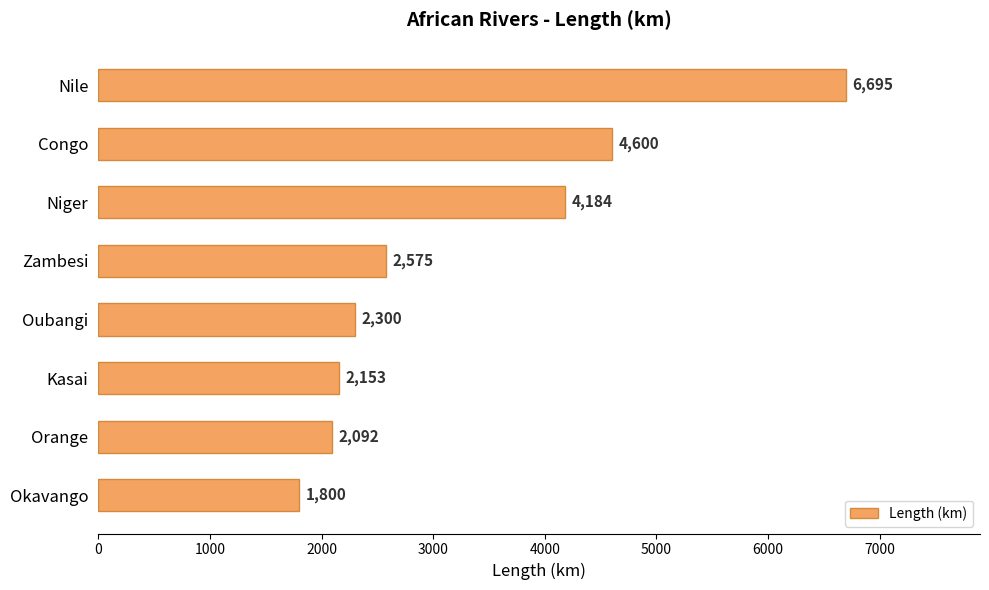

What is the difference between the second highest and second lowest values?

2508